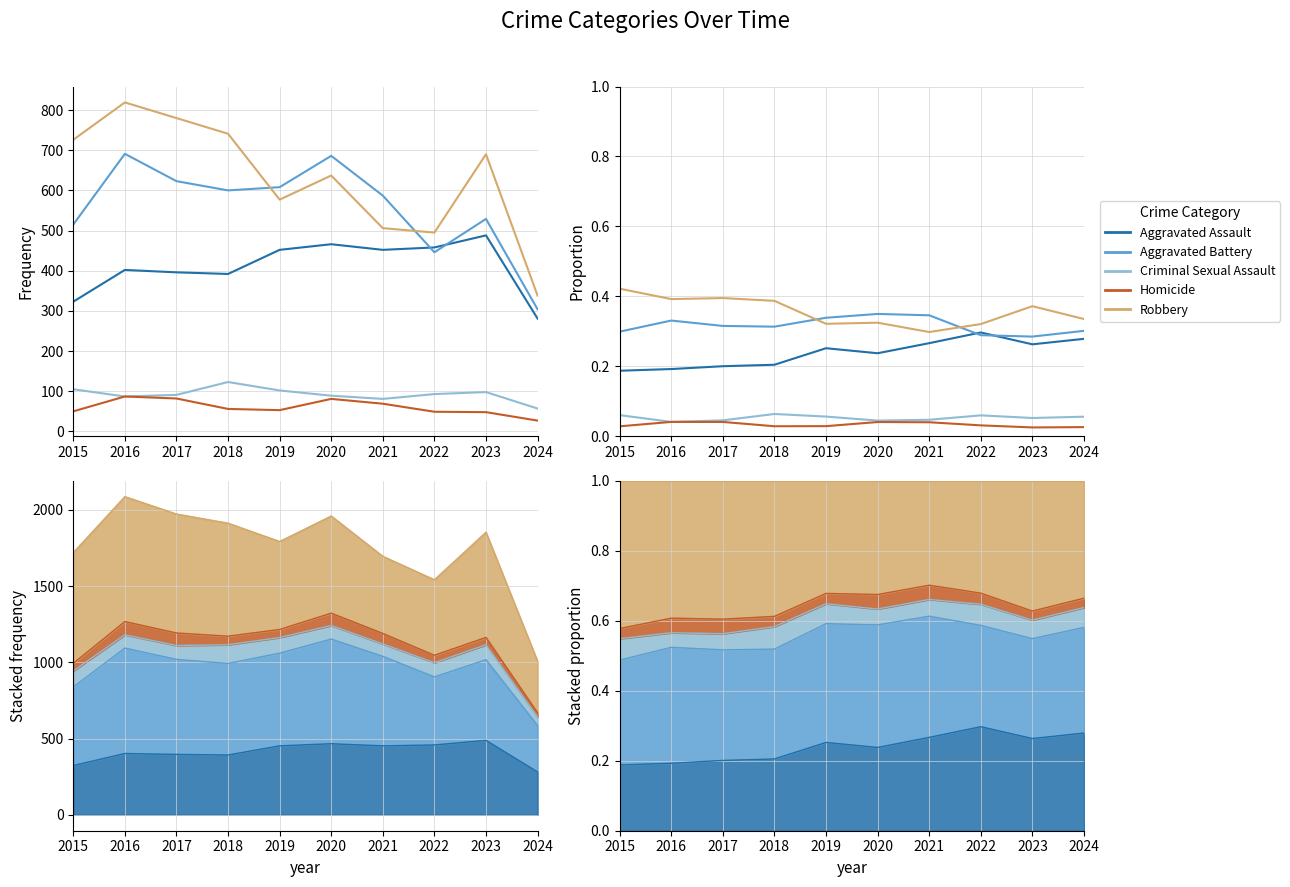

The Aggravated Battery series shows 0.3 at 2024. True or false?

True